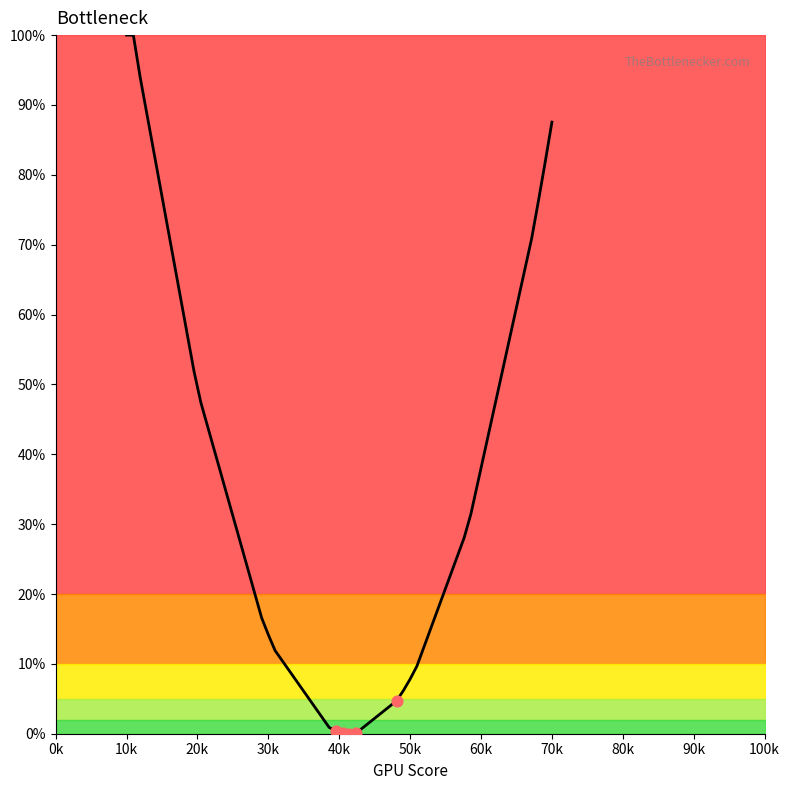

What is the difference between the maximum and minimum values?

100.0